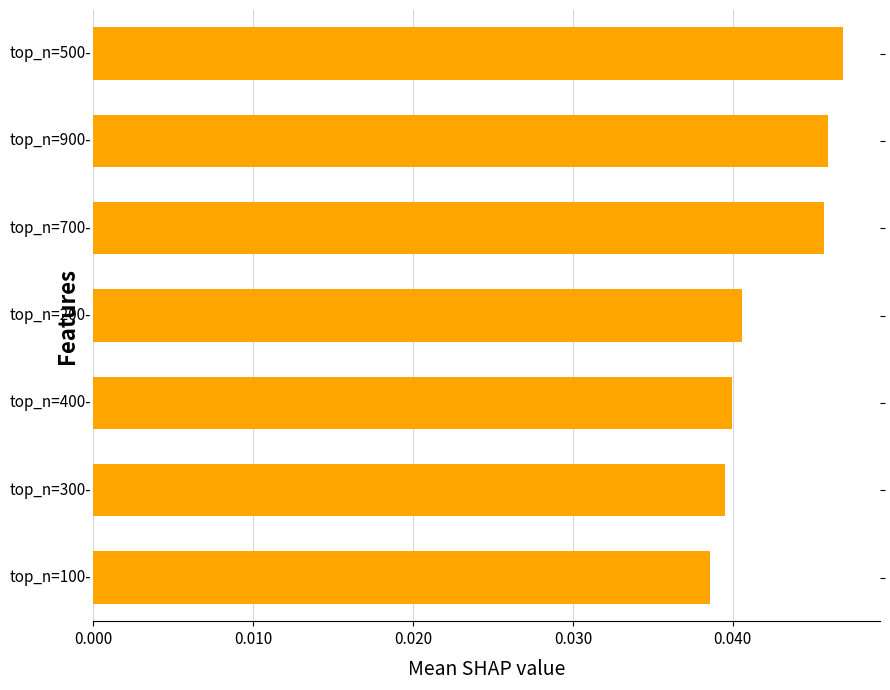

What is the sum of all values?

0.3